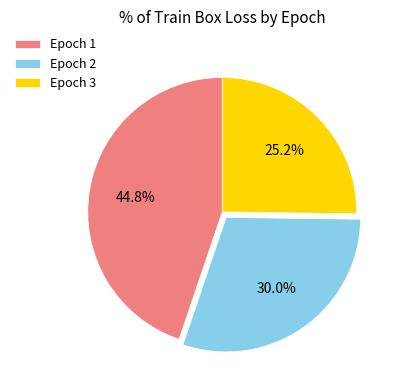

Which category has the biggest portion of the pie?

Epoch 1